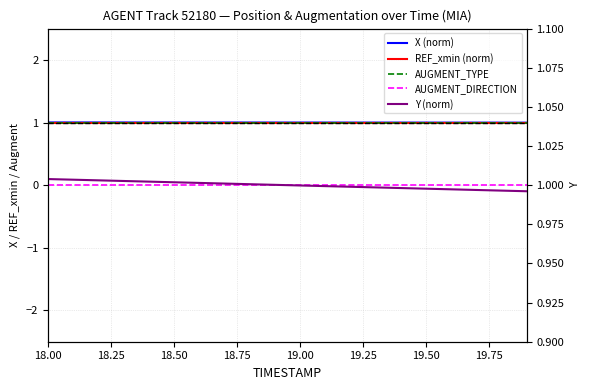

Is the value of AUGMENT_TYPE at 19.75 greater than the value of X (norm) at 19.50?

No